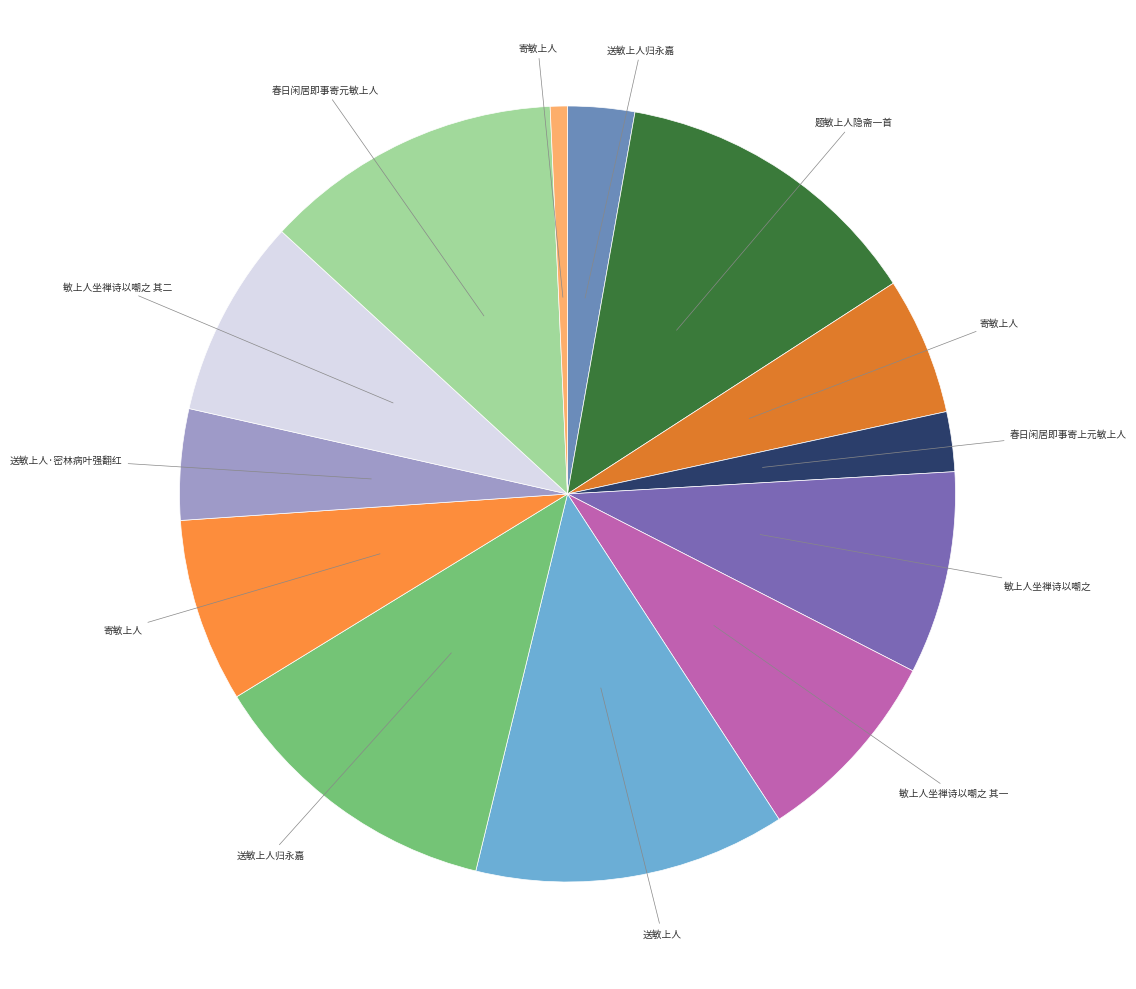

Count the number of slices in the pie.

13